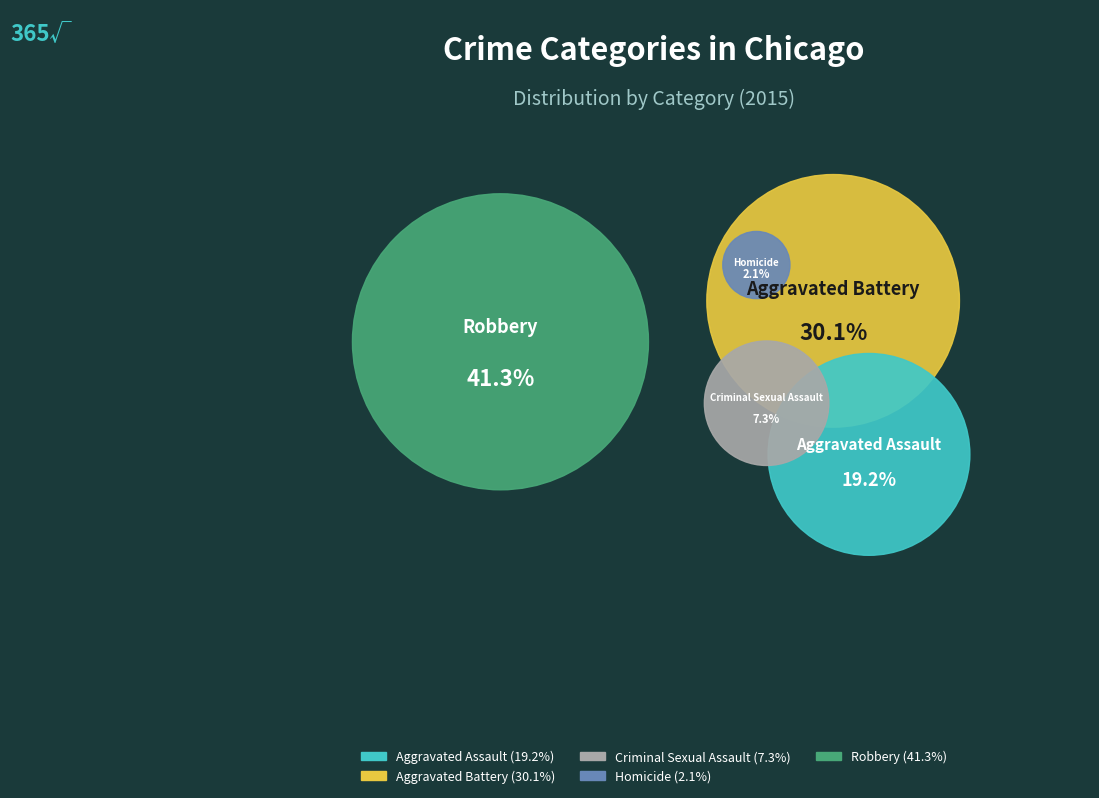

Count the number of slices in the pie.

5